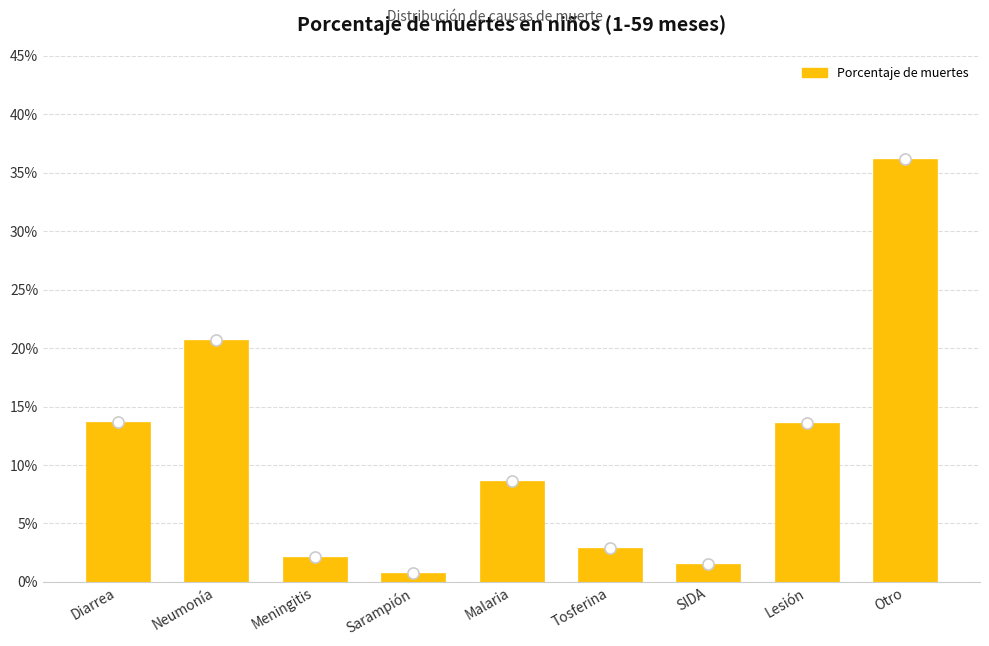

What is the average value?

11.1